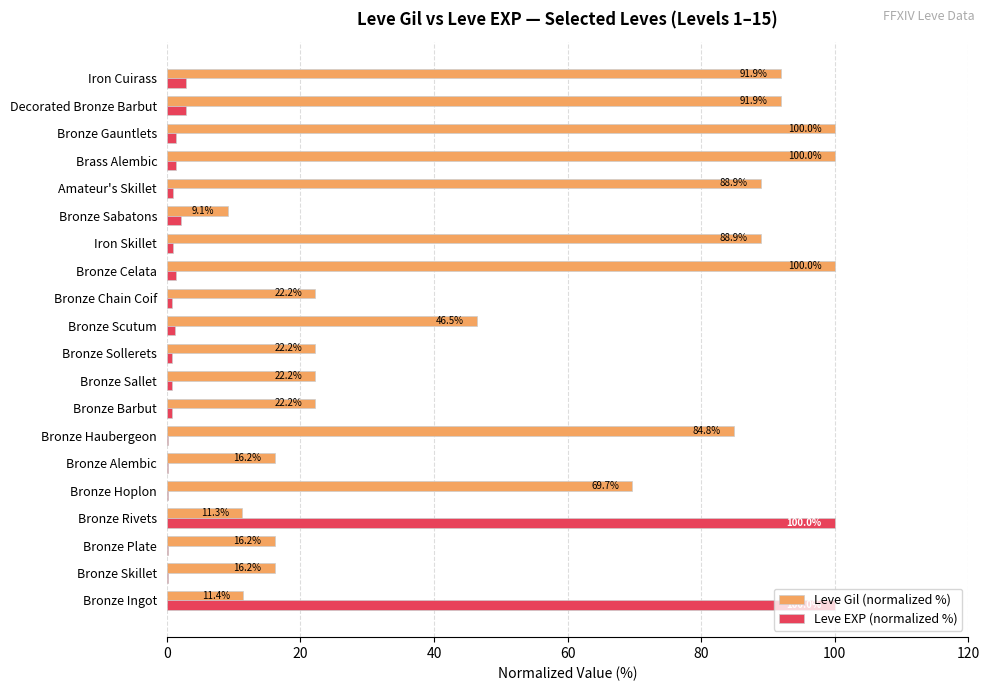

Is it true that Leve Gil (normalized %) equals 22.2 at Bronze Barbut?

True